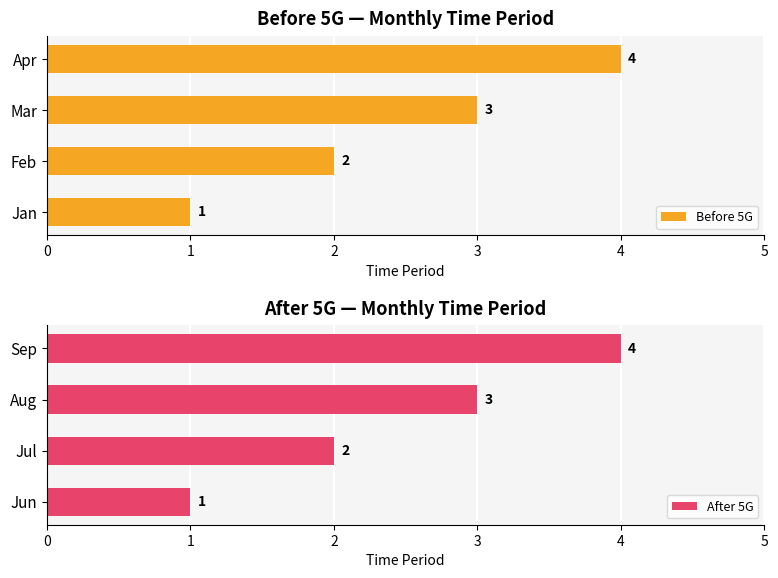

What is the average value of the Before 5G series?

2